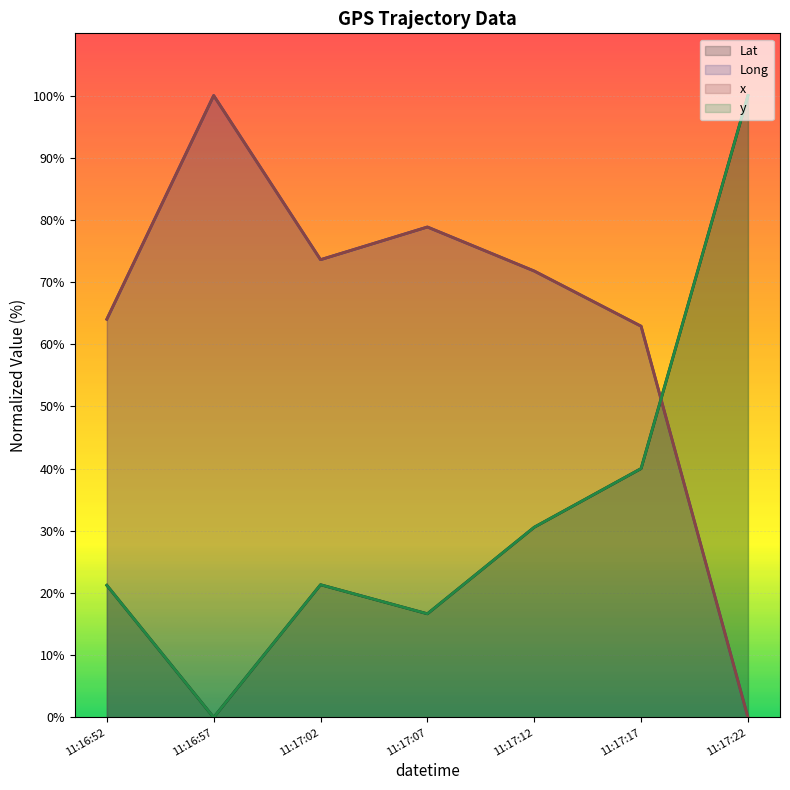

What is the sum of the Lat values at 11:17:02 and 11:17:17?

61.4